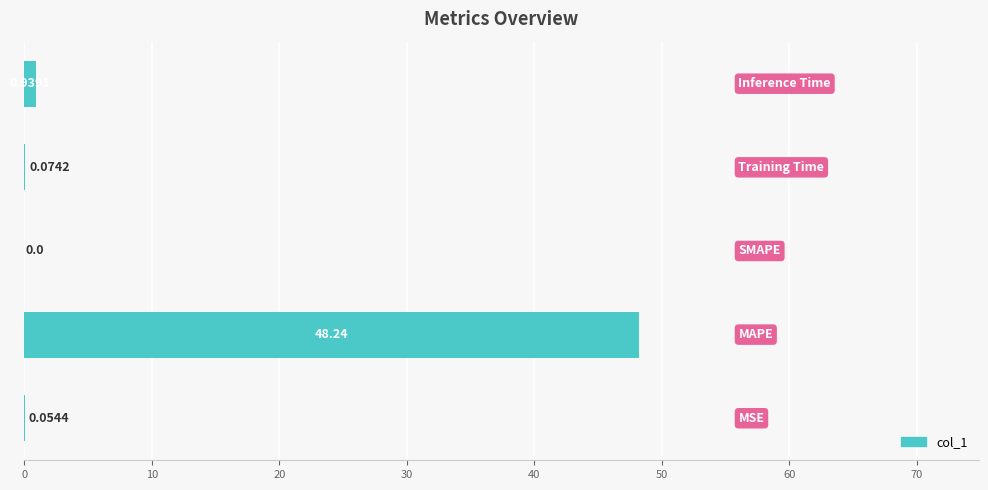

What is the sum of all values?

49.3